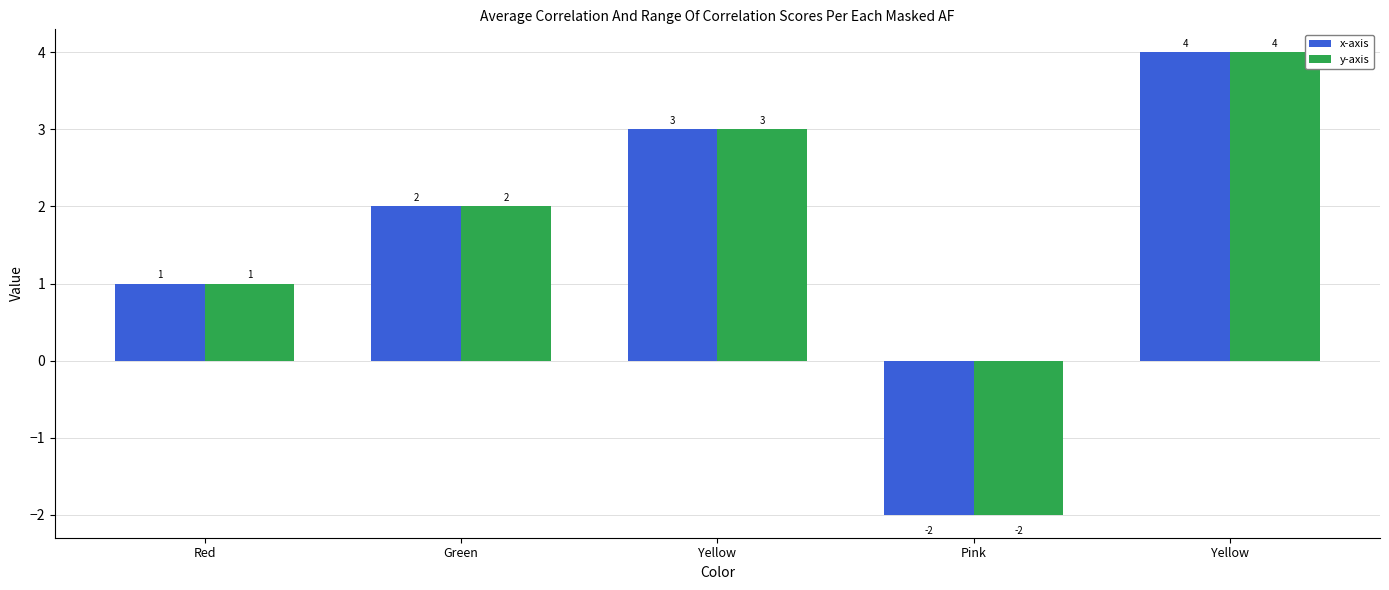

Which series has the widest spread of values?

x-axis